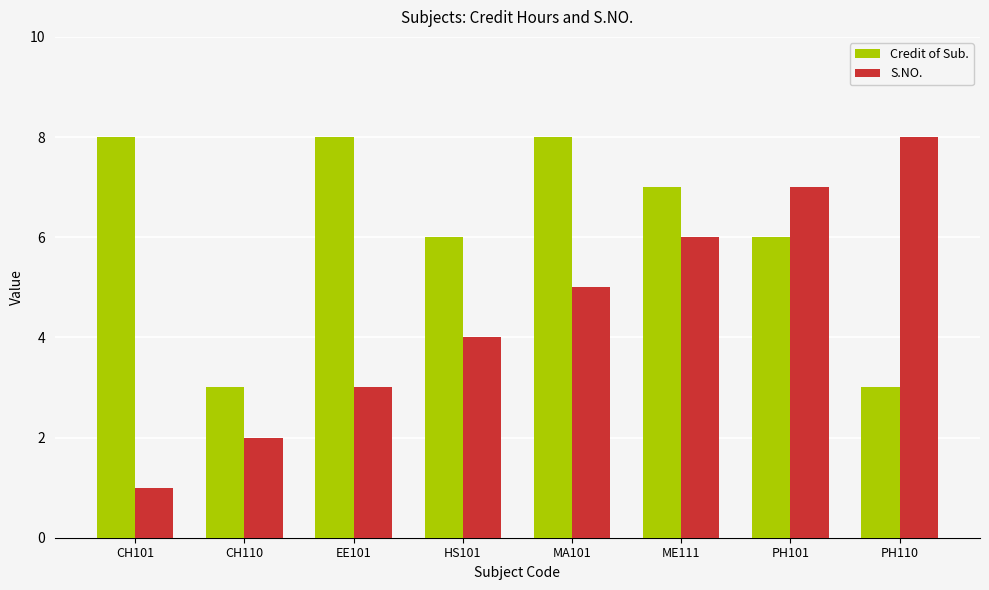

At HS101, list the series in order from smallest to largest.

S.NO., Credit of Sub.